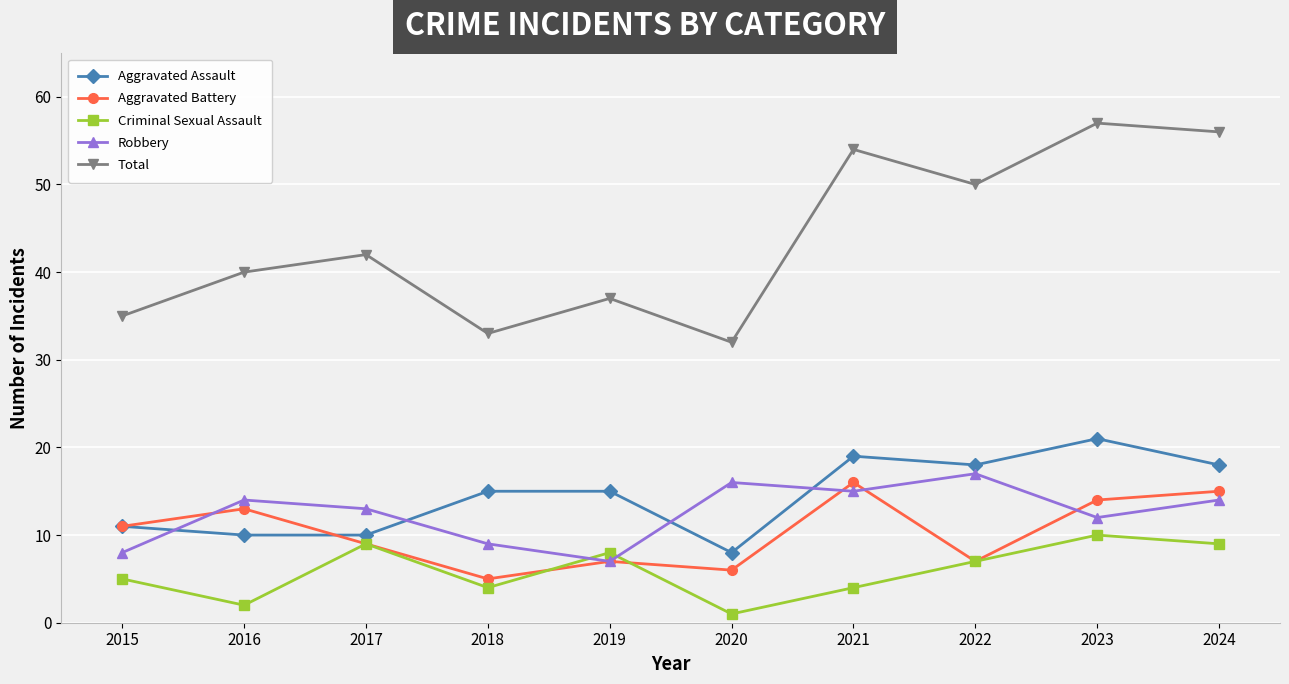

Is it true that Criminal Sexual Assault equals 12 at 2017?

False